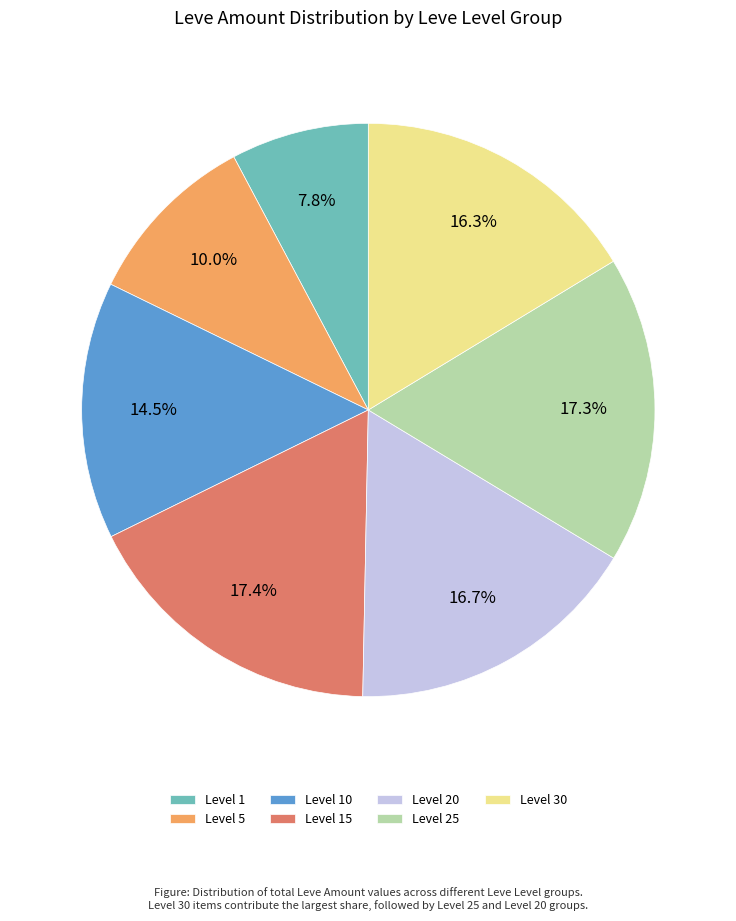

Between Level 5 and Level 10, which is larger?

Level 10